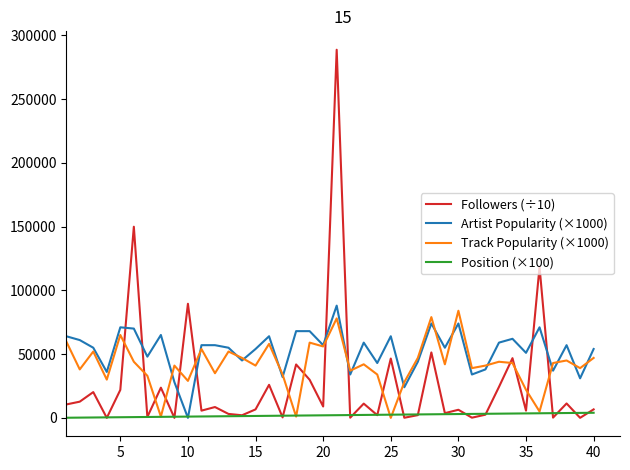

List the series in order of their overall mean, lowest first.

Position (×100), Followers (÷10), Track Popularity (×1000), Artist Popularity (×1000)